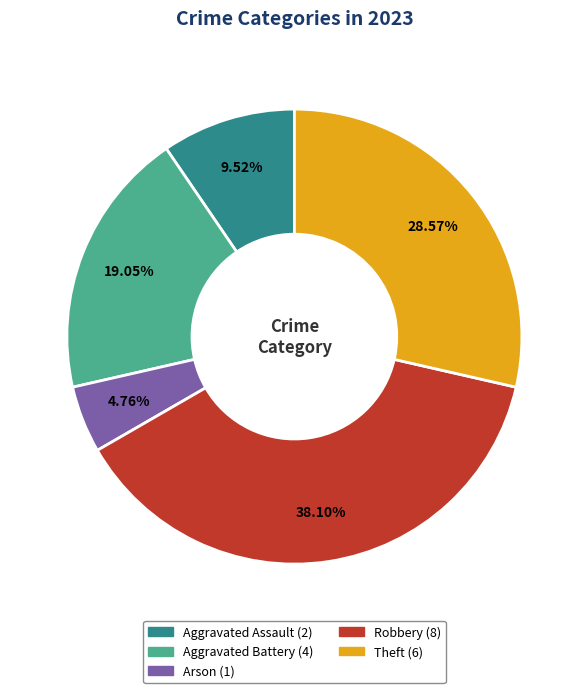

Which has a higher value, Robbery or Theft?

Robbery